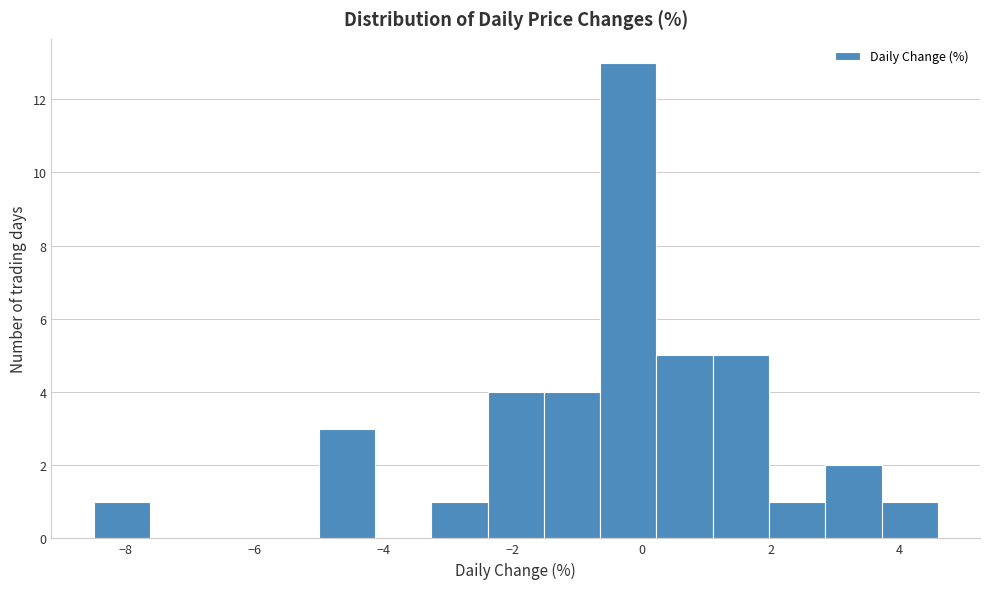

Over which range of the x-axis is the bar tallest?

-0.6 to 0.2